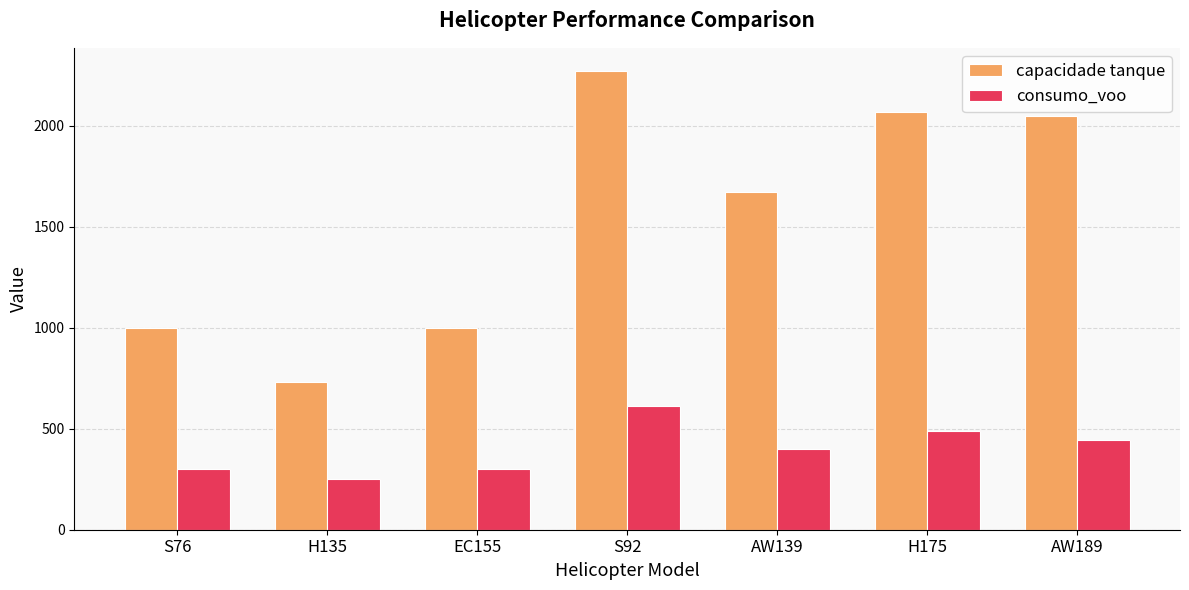

What position from the right is EC155?

5